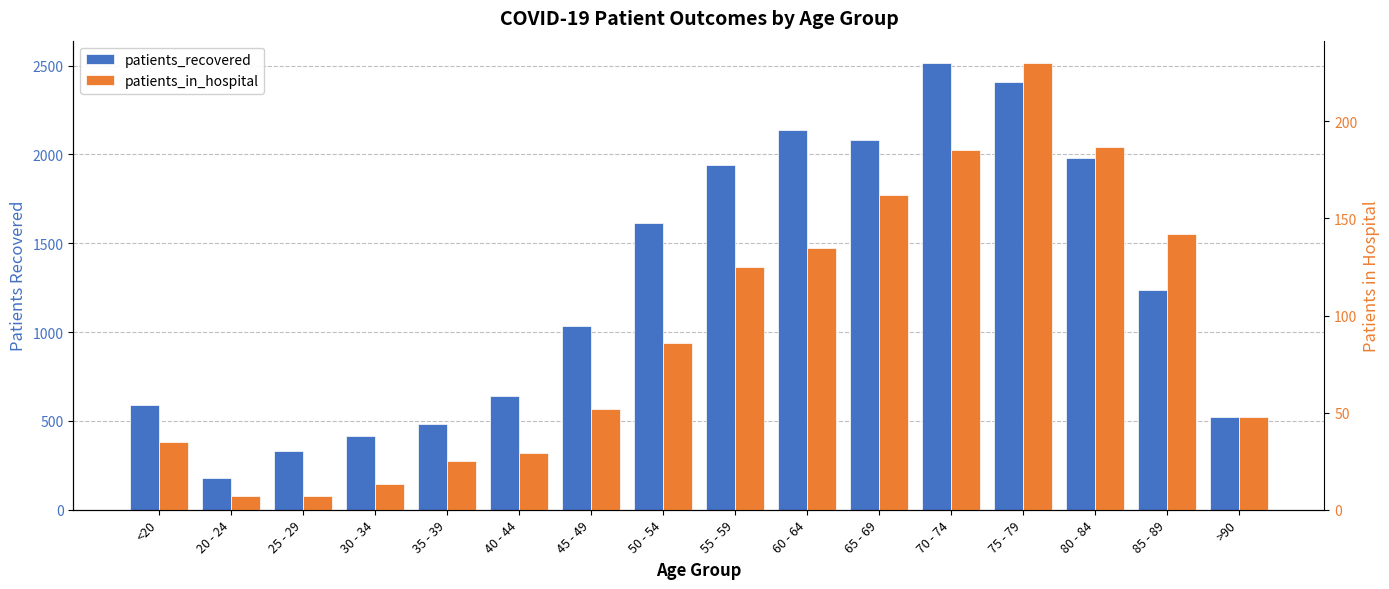

The patients_in_hospital series shows 7 at 35 - 39. True or false?

False